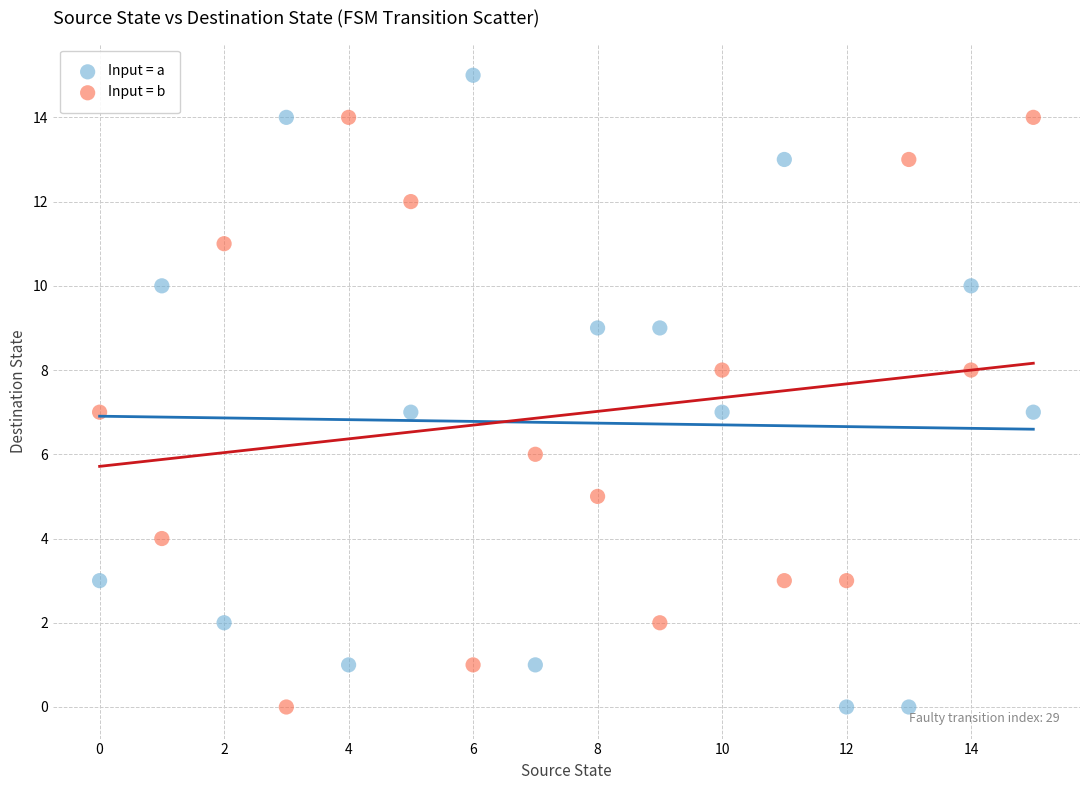

Which series contains the highest Y value?

Input = a